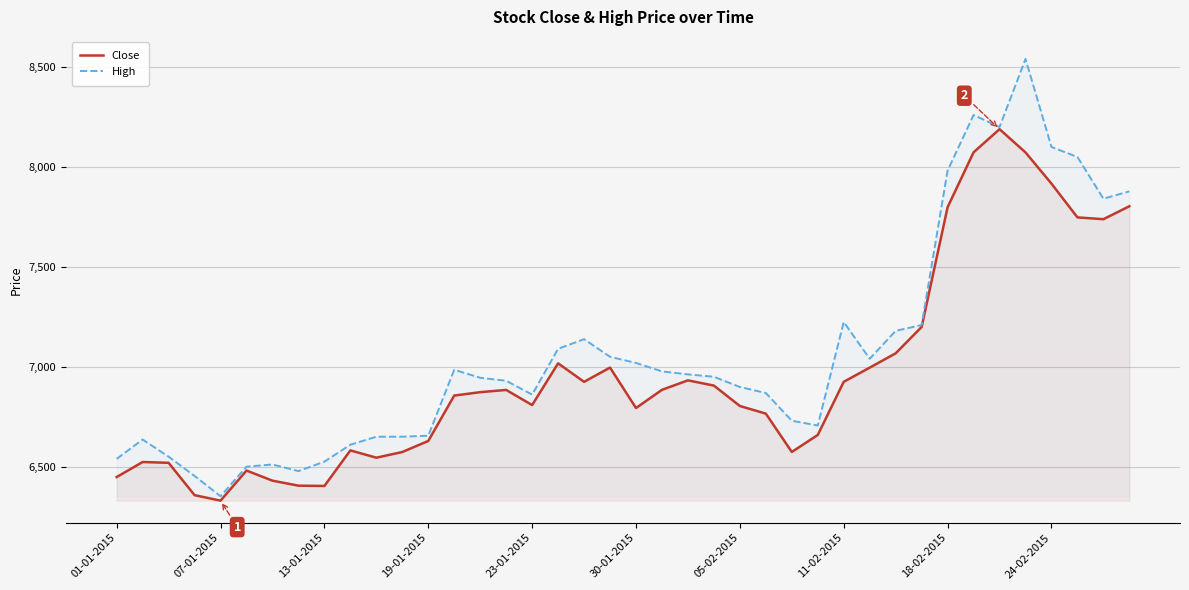

What is the sum of all High values?

282724.5